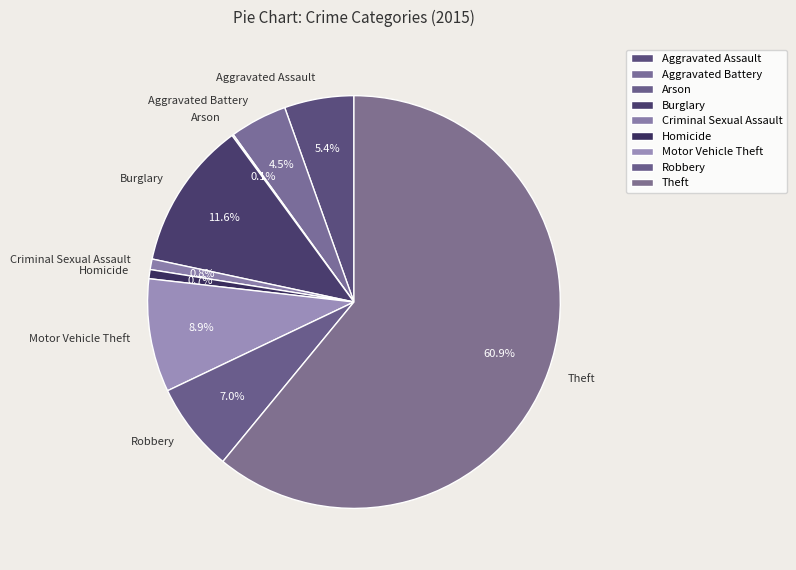

The Burglary slice represents 26% of the pie. True or false?

False